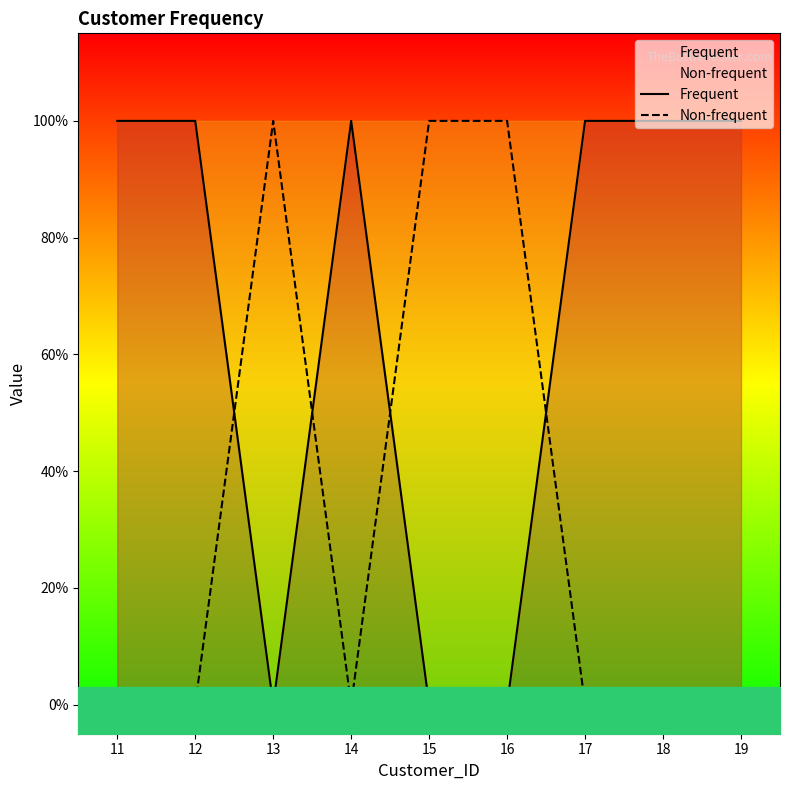

Does the chart display data point markers on the line(s)?

No